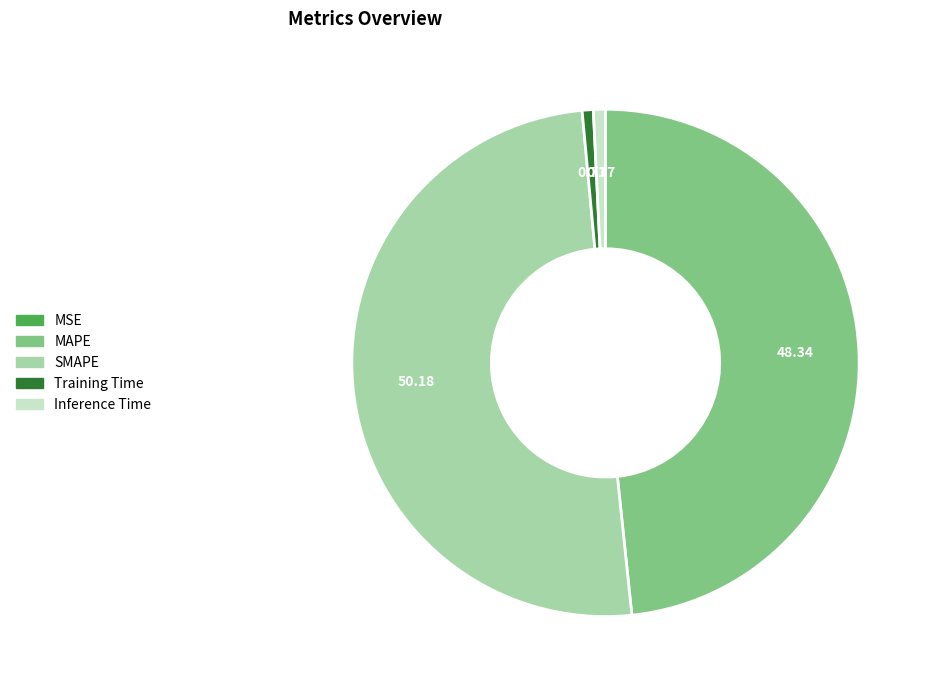

What is the largest slice in the pie chart?

SMAPE